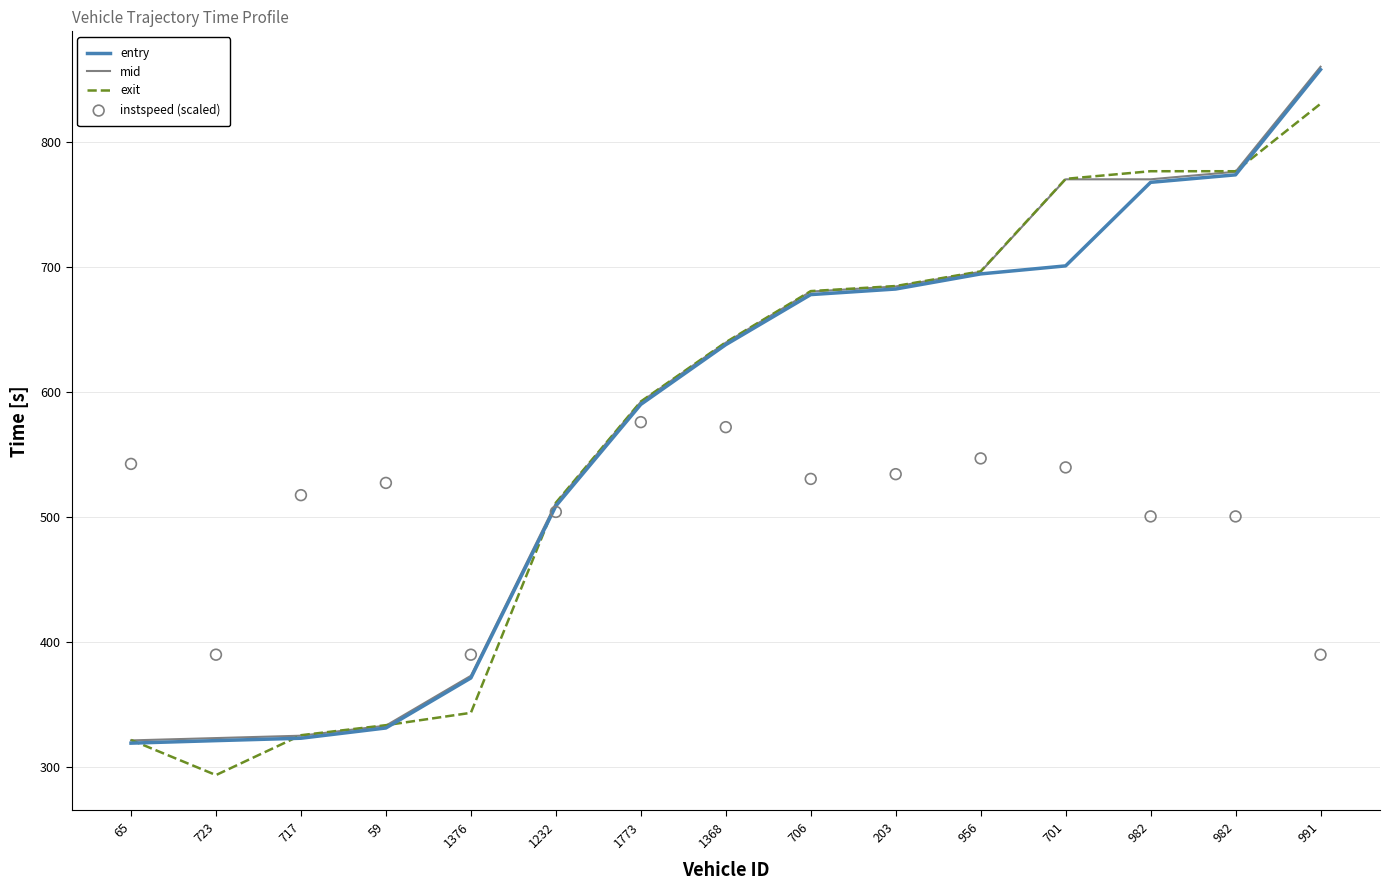

Is the value of exit at 1368 greater than the value of entry at 717?

Yes